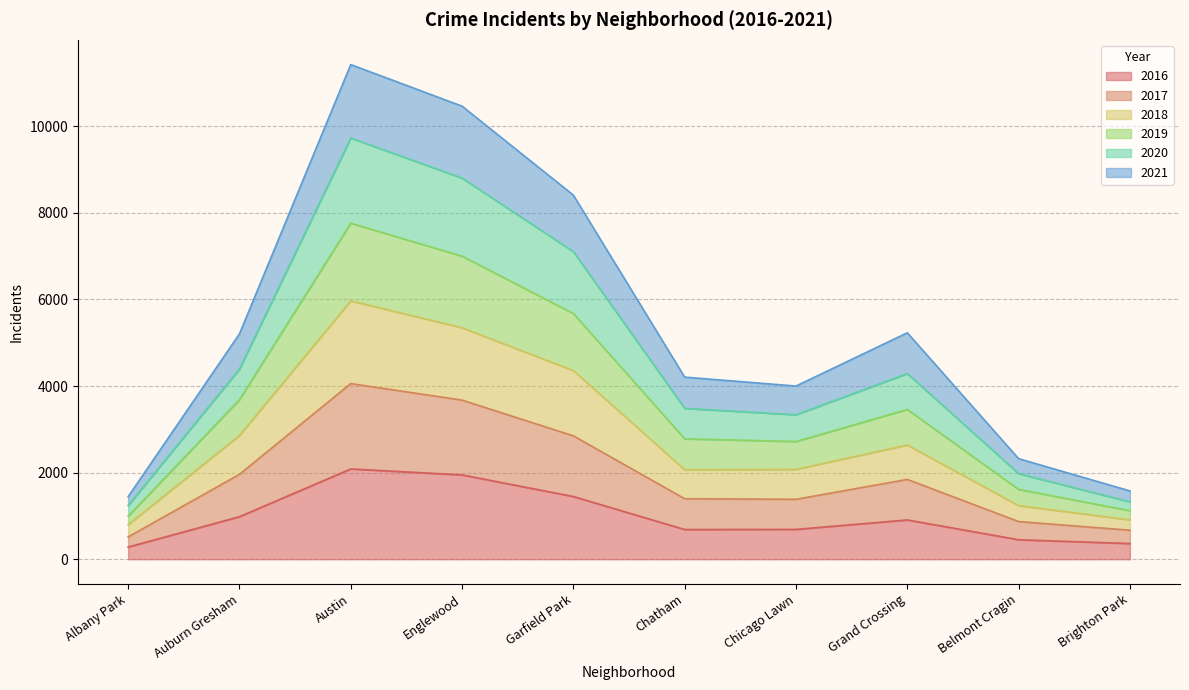

Does the chart display data point markers on the line(s)?

No